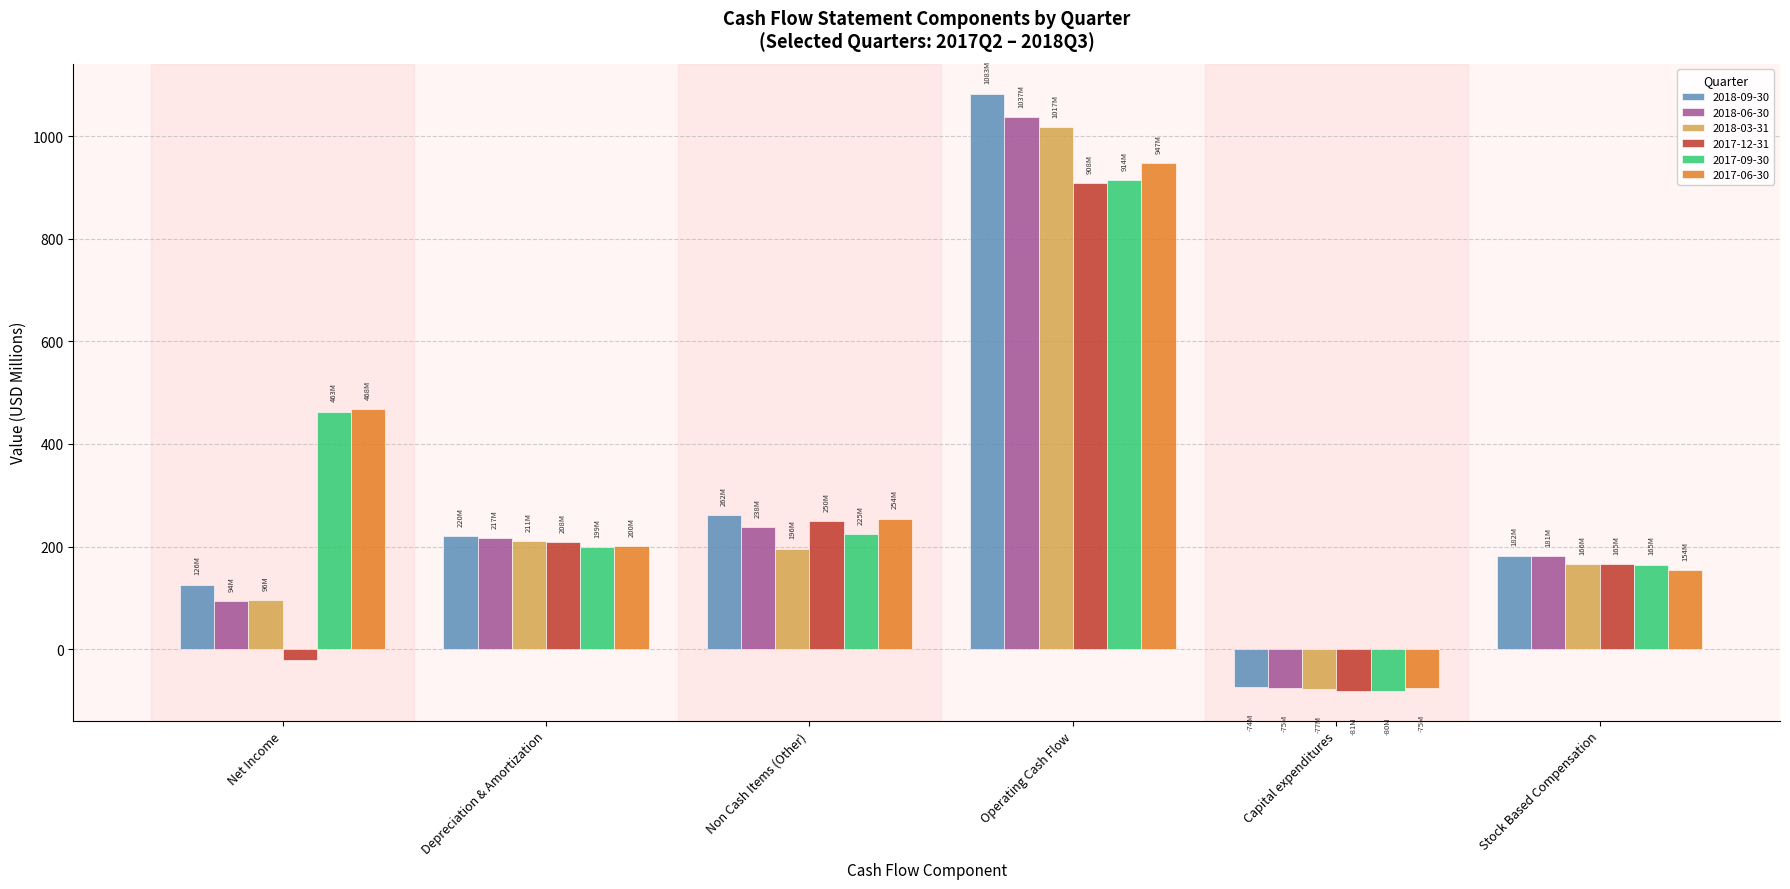

Which series has the largest total across all categories?

2017-06-30